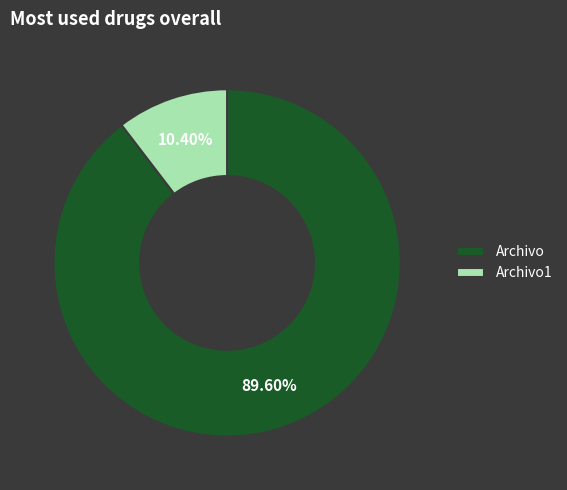

Is it true that Archivo is 79% of the pie?

False